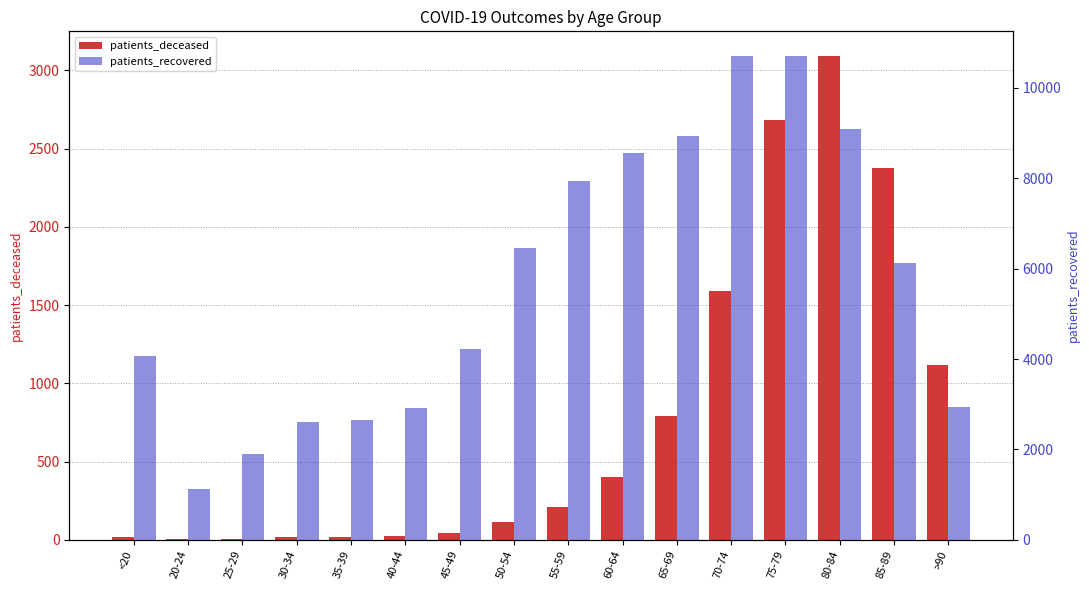

How many values in the patients_deceased series are below 207?

8